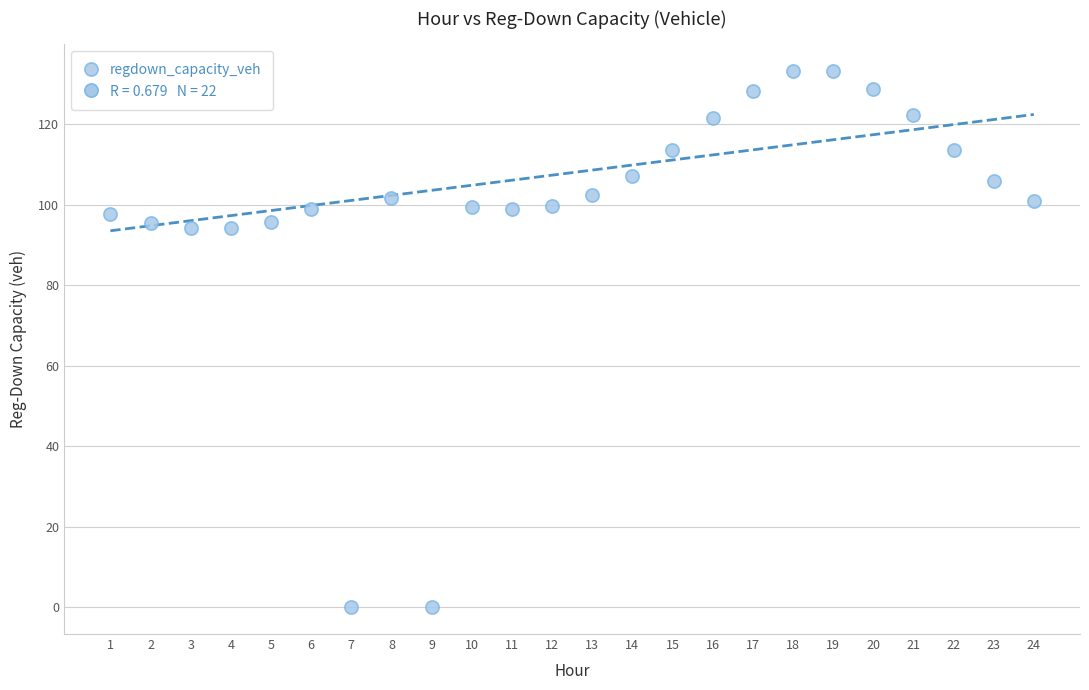

What is the range of X values (max minus min)?

23.0